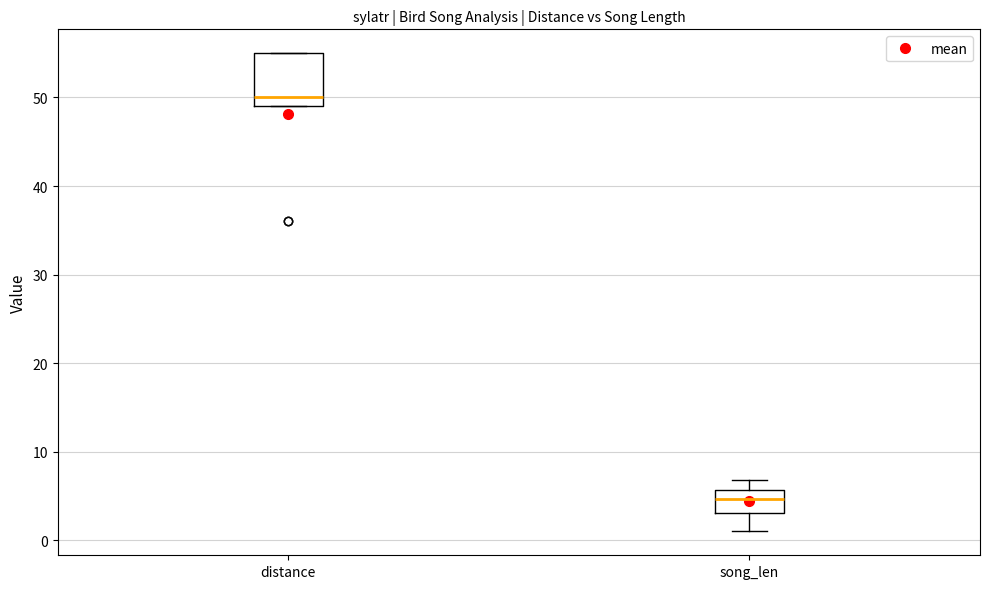

Which box is the tallest, from its lower edge to its upper edge?

distance